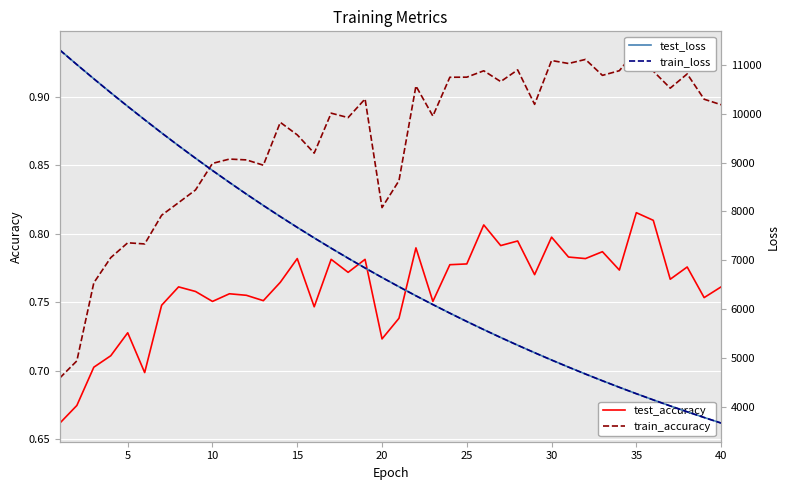

Reading left to right, extract all data points from this chart.

test_accuracy: 0.7	0.7	0.7	0.7	0.7	0.7	0.7	0.8	0.8	0.8	0.8	0.8	0.8	0.8	0.8	0.7	0.8	0.8	0.8	0.7	0.7	0.8	0.8	0.8	0.8	0.8	0.8	0.8	0.8	0.8	0.8	0.8	0.8	0.8	0.8	0.8	0.8	0.8	0.8	0.8
train_accuracy: 0.7	0.7	0.8	0.8	0.8	0.8	0.8	0.8	0.8	0.9	0.9	0.9	0.8	0.9	0.9	0.9	0.9	0.9	0.9	0.8	0.8	0.9	0.9	0.9	0.9	0.9	0.9	0.9	0.9	0.9	0.9	0.9	0.9	0.9	0.9	0.9	0.9	0.9	0.9	0.9
test_loss: 11302.1	11004.7	10714.5	10428.8	10150.0	9876.7	9607.2	9344.9	9088.7	8838.3	8594.4	8355.6	8122.9	7895.8	7675.1	7459.3	7249.1	7044.2	6844.4	6650.1	6461.0	6275.7	6096.1	5920.7	5750.3	5584.0	5422.1	5264.7	5111.8	4962.1	4816.9	4675.4	4537.8	4403.7	4273.2	4146.4	4023.2	3903.2	3786.7	3673.1
train_loss: 11299.2	11003.3	10712.5	10427.2	10147.9	9874.5	9605.7	9343.6	9087.6	8837.1	8593.0	8354.3	8121.7	7894.7	7673.6	7458.1	7247.8	7043.0	6843.2	6649.0	6459.6	6274.6	6094.9	5919.7	5749.2	5583.0	5421.4	5263.9	5110.7	4961.3	4816.0	4674.6	4536.9	4402.9	4272.5	4145.8	4022.4	3902.4	3785.7	3672.2